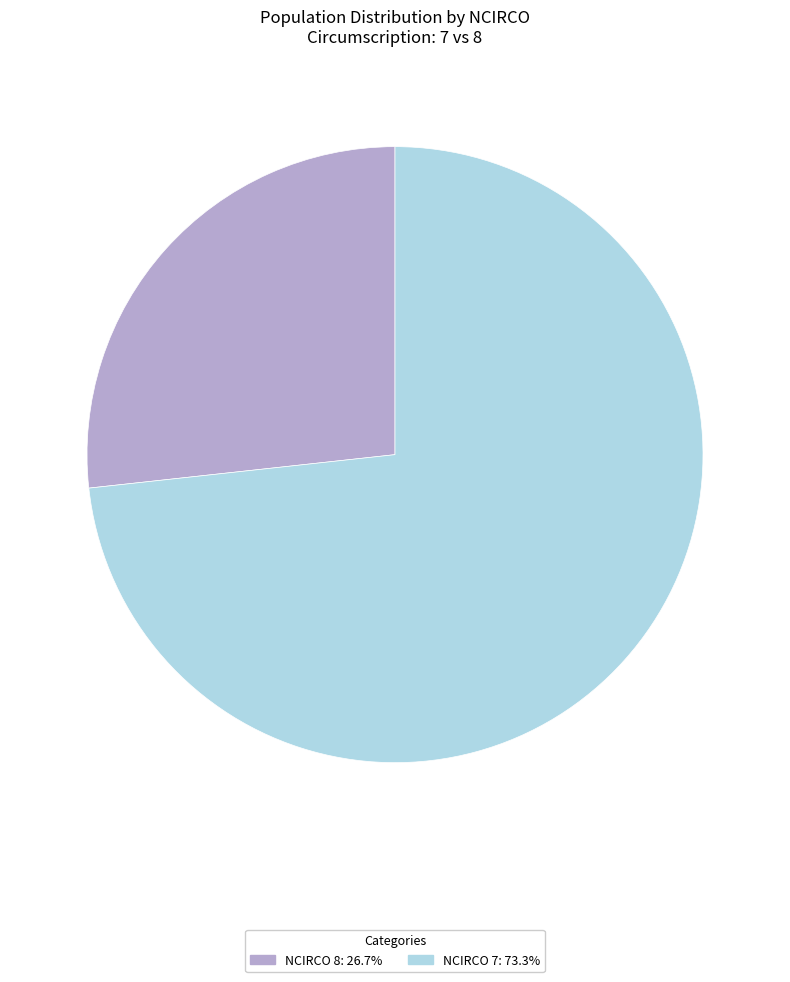

Is there any slice that represents more than half of the pie?

Yes